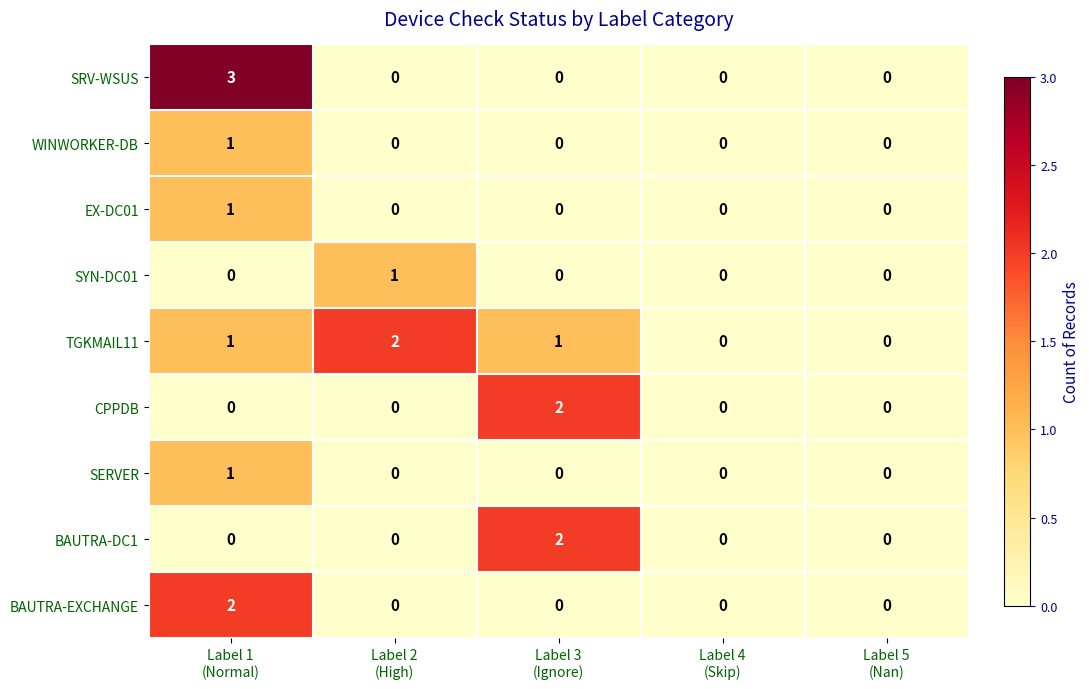

What is the difference between the maximum and second lowest values in the SRV-WSUS series?

3